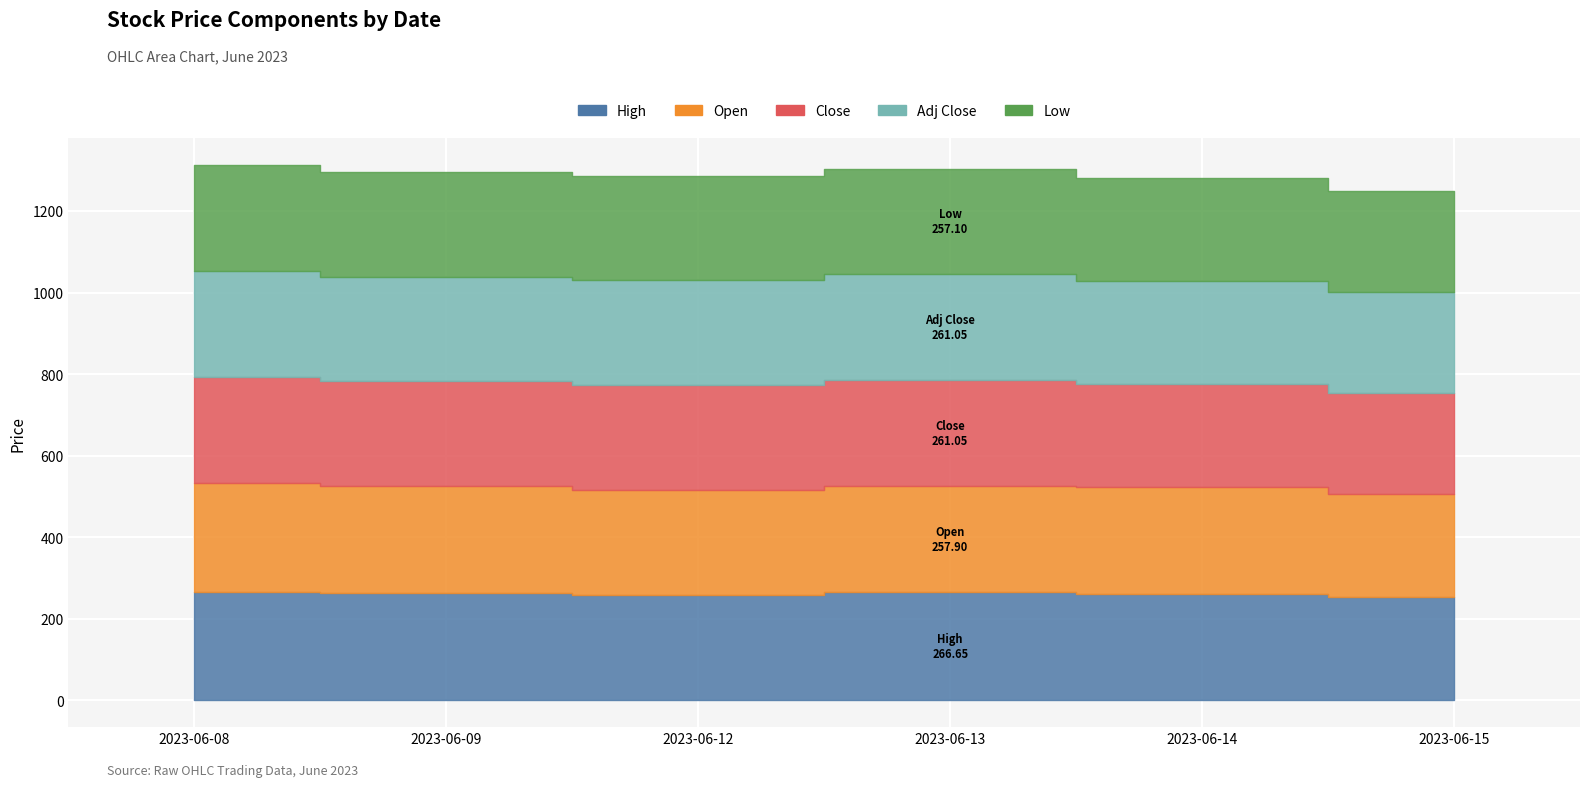

What is the difference between the second highest and minimum values in the Close series?

12.9